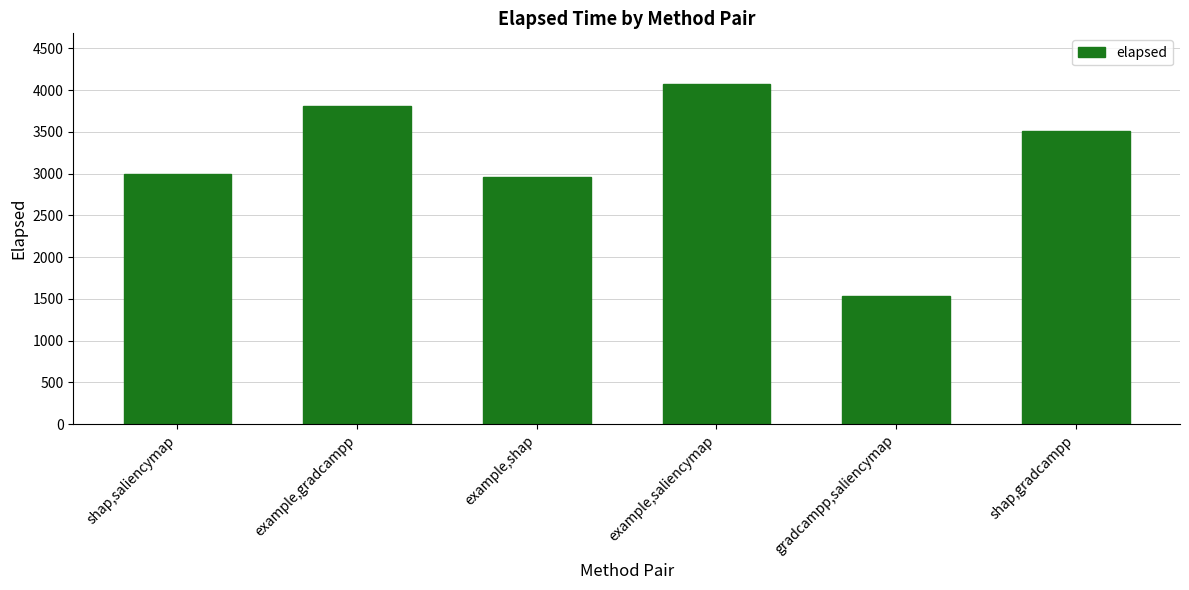

Reading left to right, extract all data points from this chart.

2995	3815	2958	4069	1538	3510